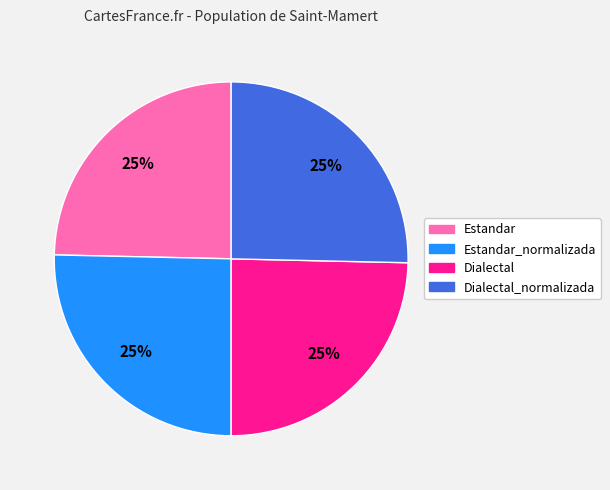

Count the number of slices in the pie.

4